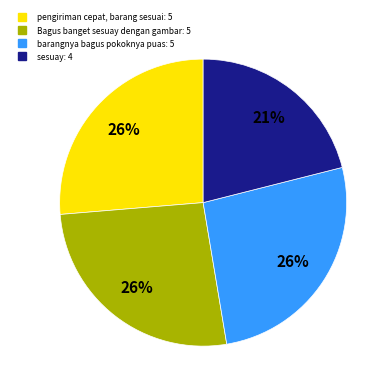

Is it true that pengiriman cepat, barang sesuai is 15% of the pie?

False